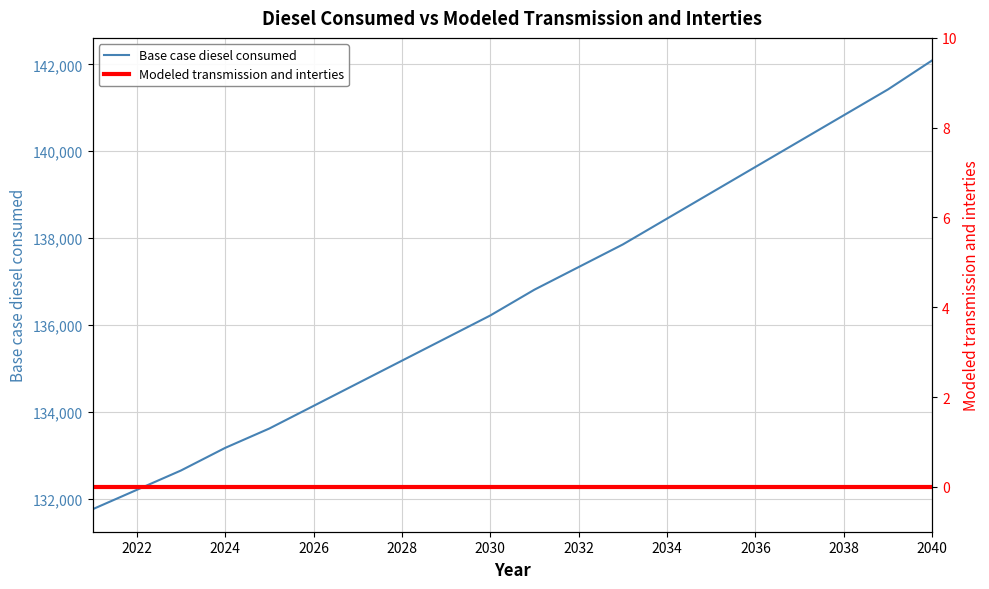

Which category has the highest value in the Base case diesel consumed series?

2040